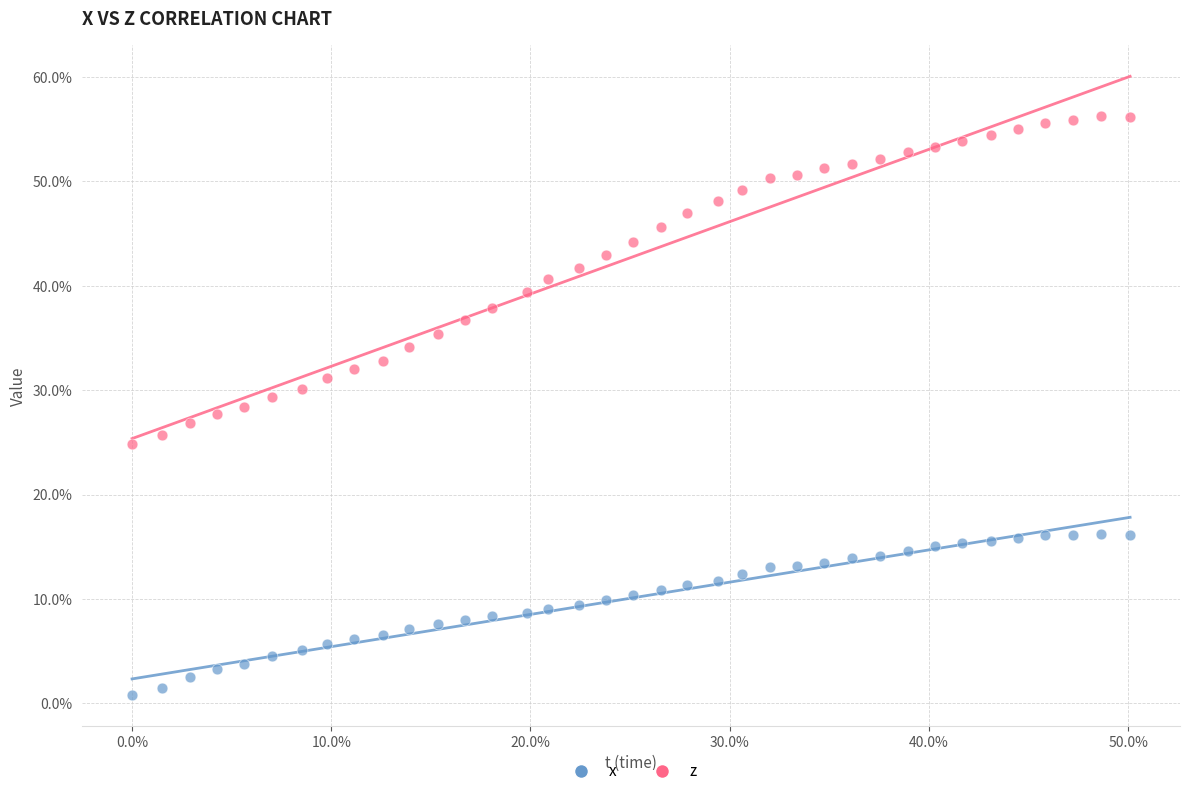

What are all the series names shown in the legend?

x, z